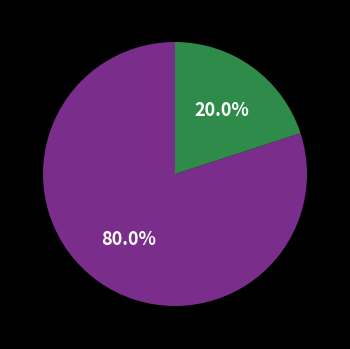

Is there a majority slice in this chart?

Yes